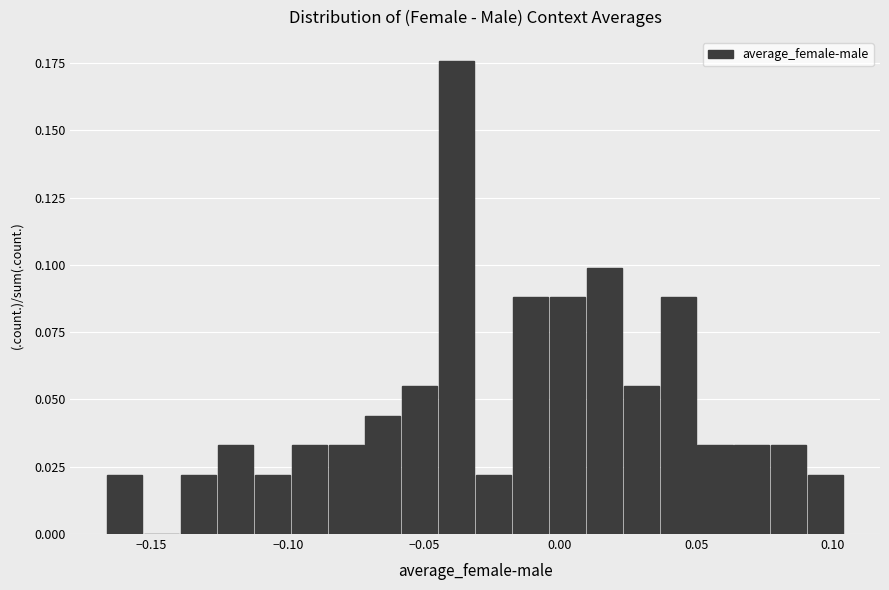

Read against the x-axis, roughly where is the centre of the tallest bar?

-0.040